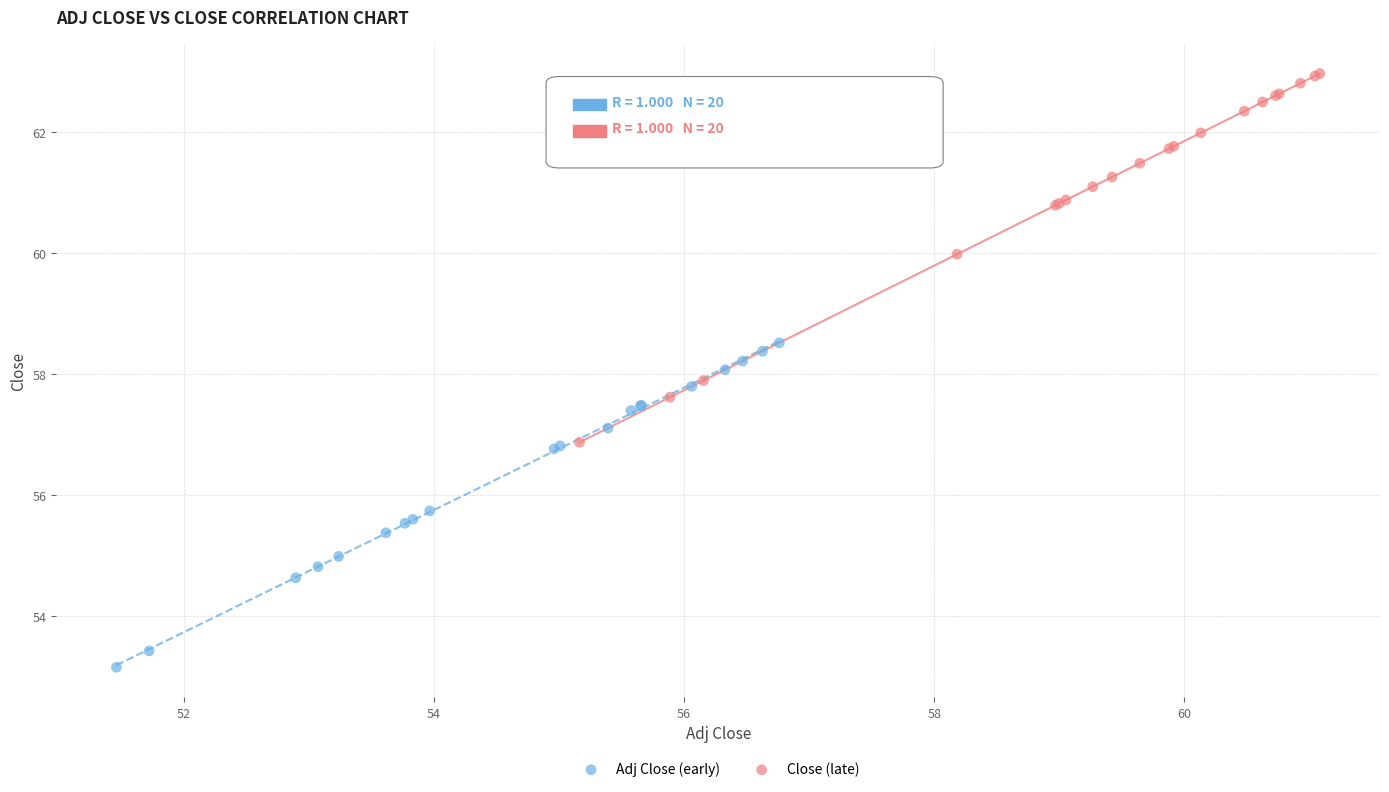

Which series has the widest spread of Y values?

Close (late)